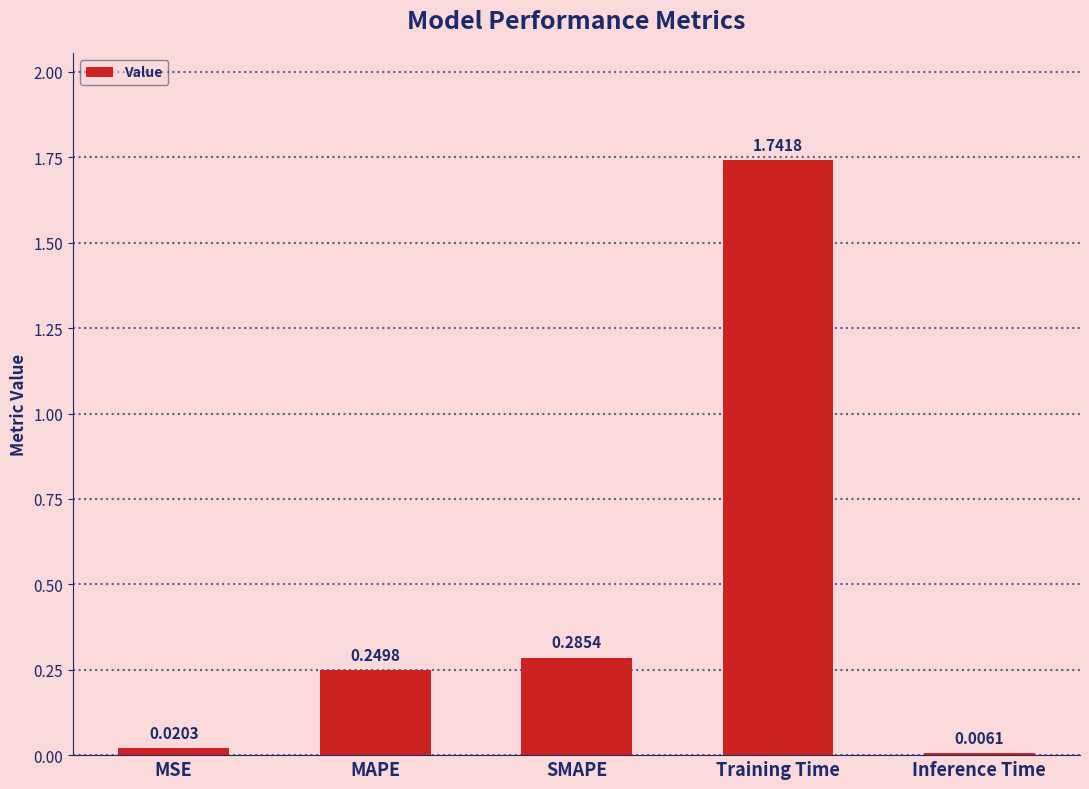

At which category does the chart reach its peak across all series?

Training Time